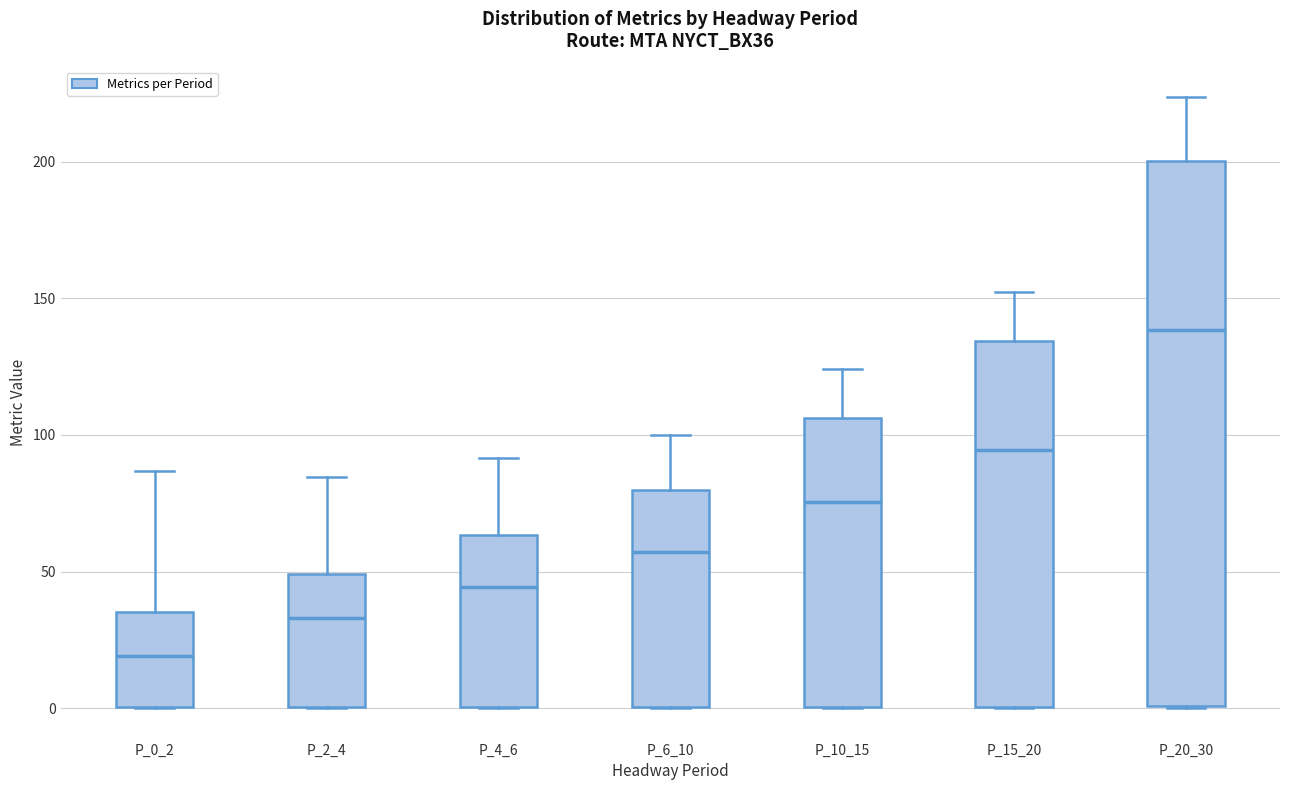

Where does the upper whisker of the box for P_15_20 end on the y-axis? The values are not printed on the chart, so give them approximately, as read against the axis.

150